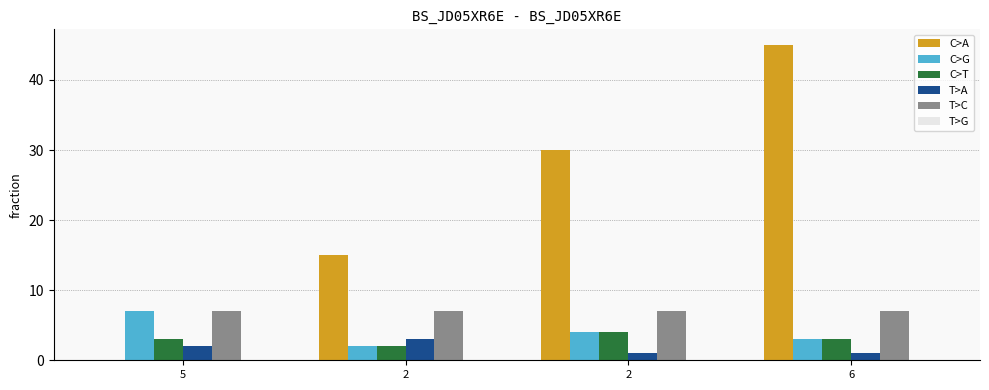

How many categories are shown in the chart?

4